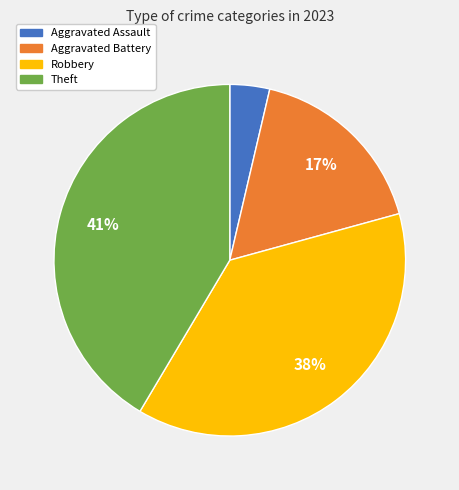

To the nearest percent, what percentage of the pie is Aggravated Assault?

4%